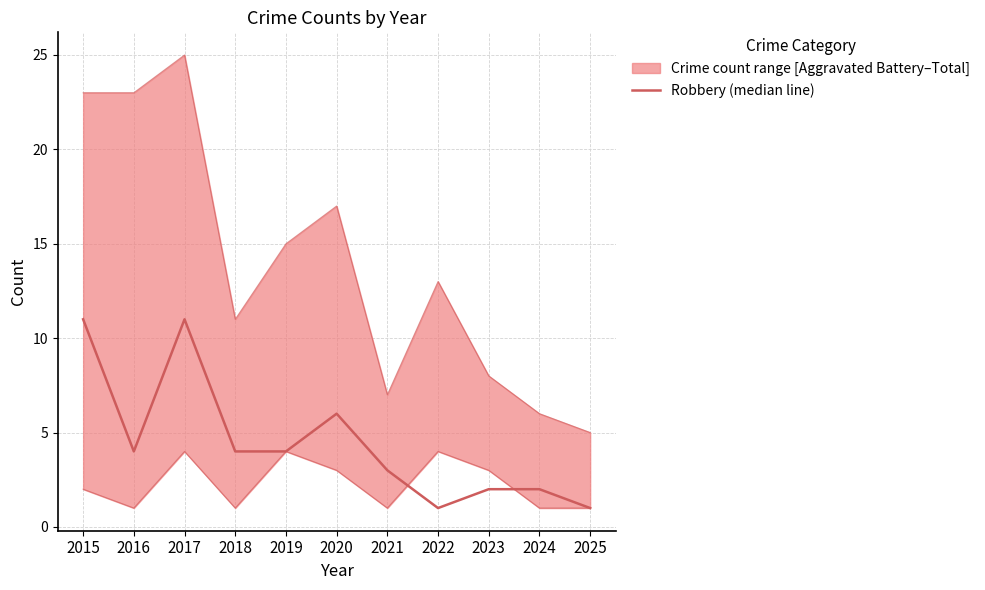

List the labels in order of value, smallest first.

2022, 2025, 2023, 2024, 2021, 2016, 2018, 2019, 2020, 2015, 2017